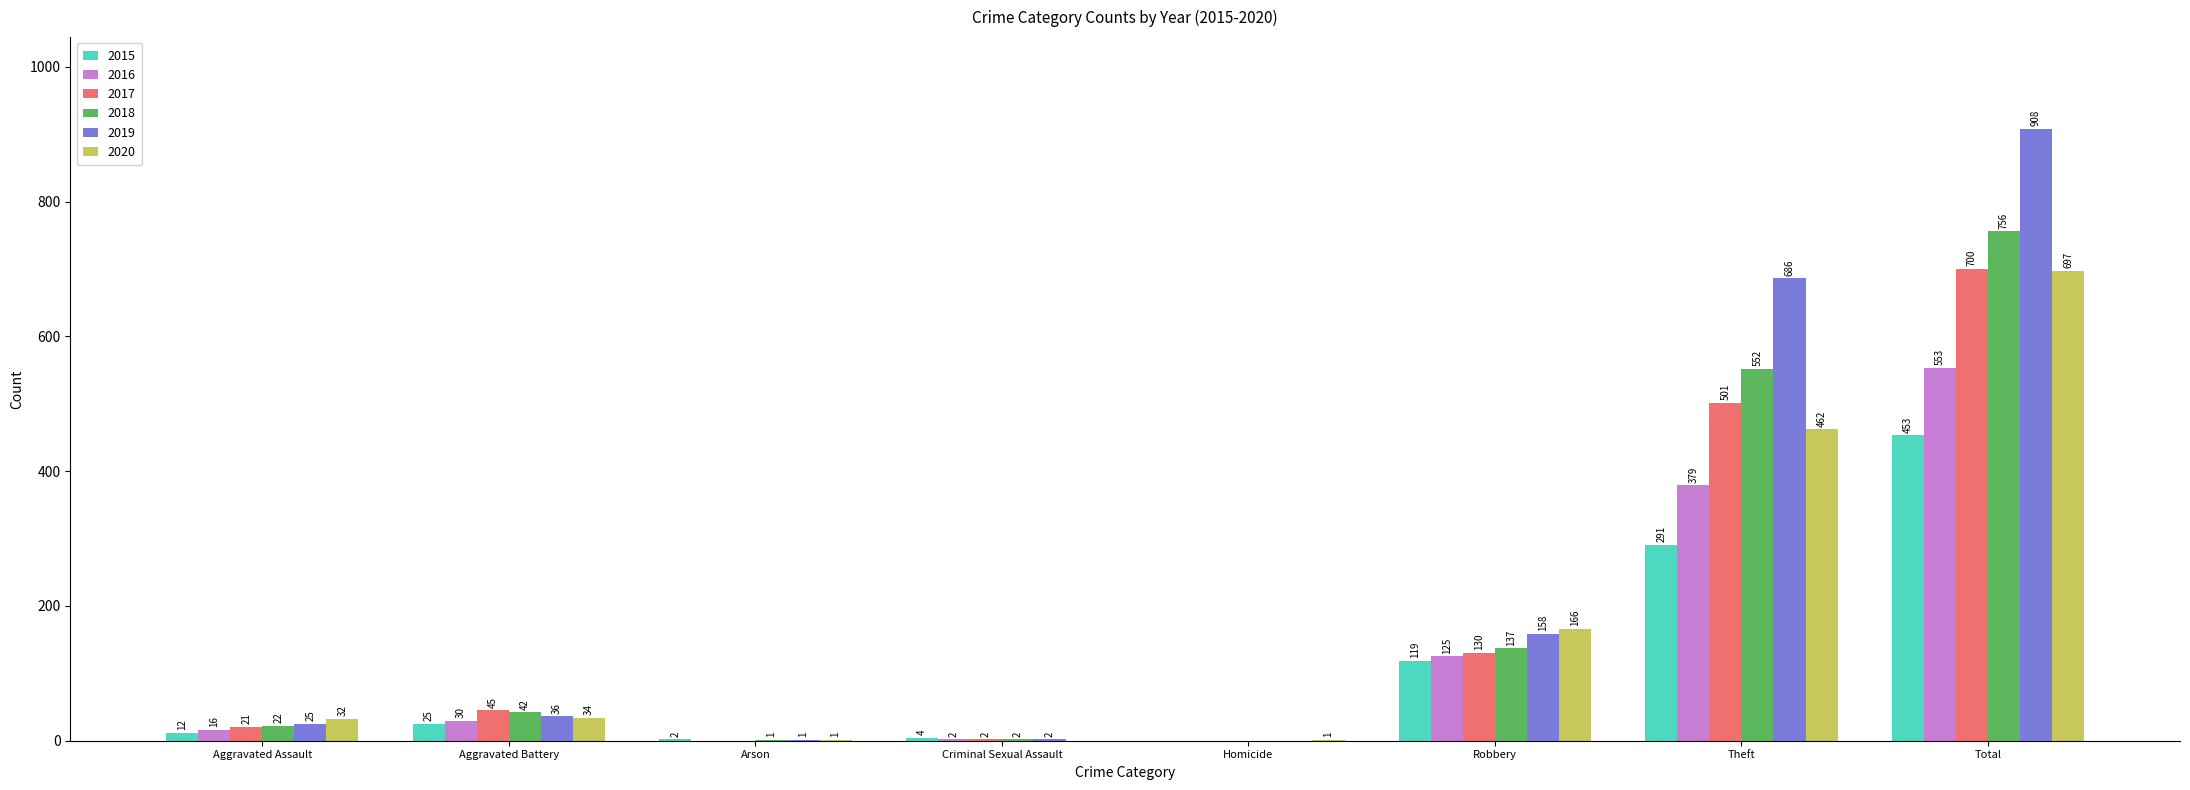

Which series has the largest range (max minus min)?

2019